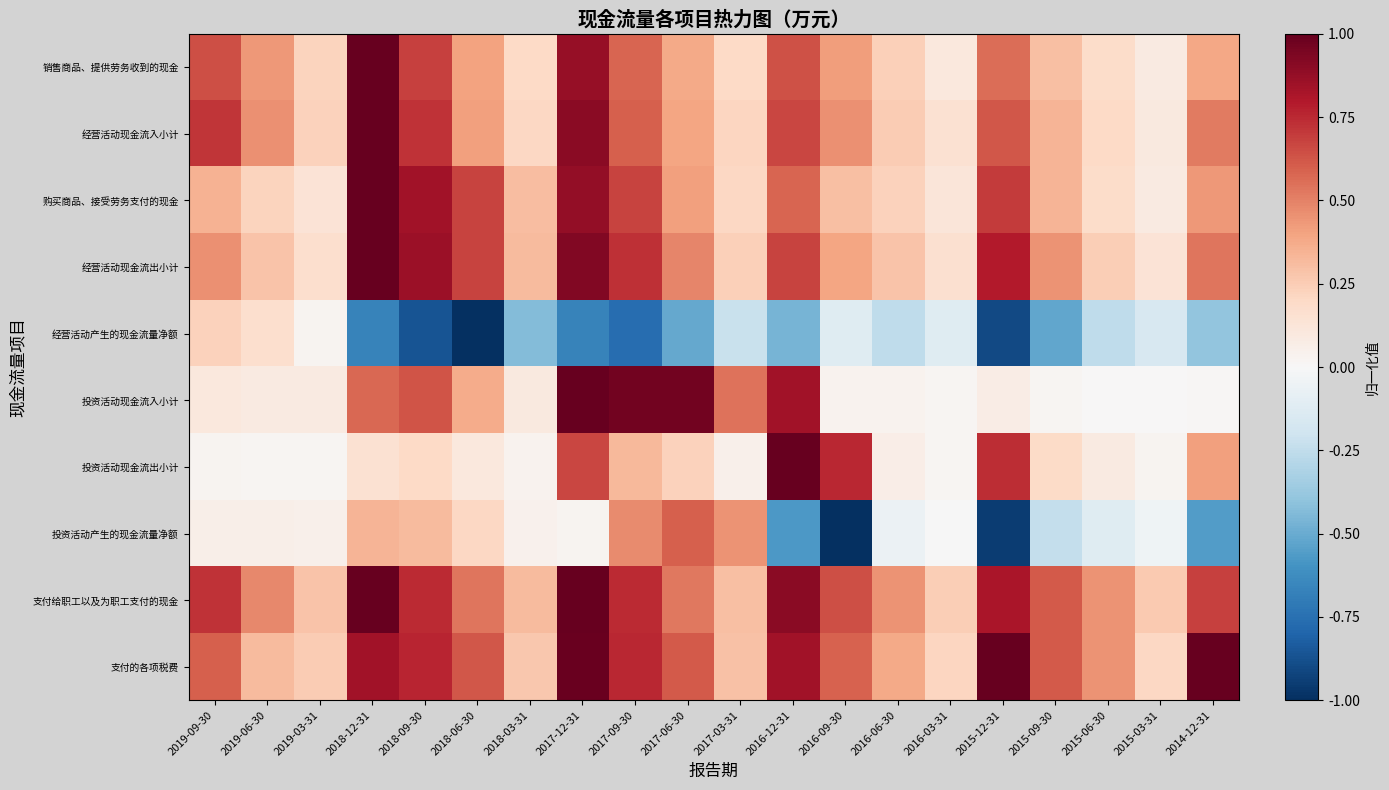

Count the number of categories in the chart.

20